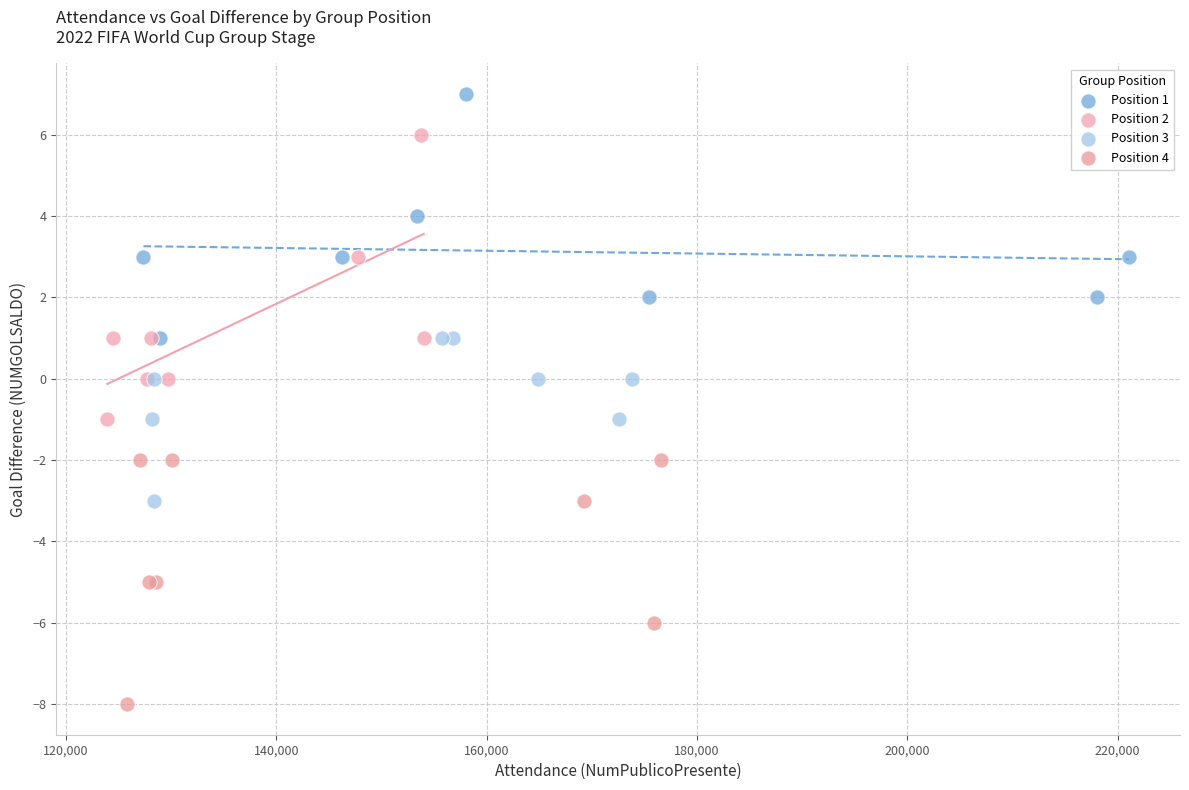

Which series contains the highest Y value?

Position 1